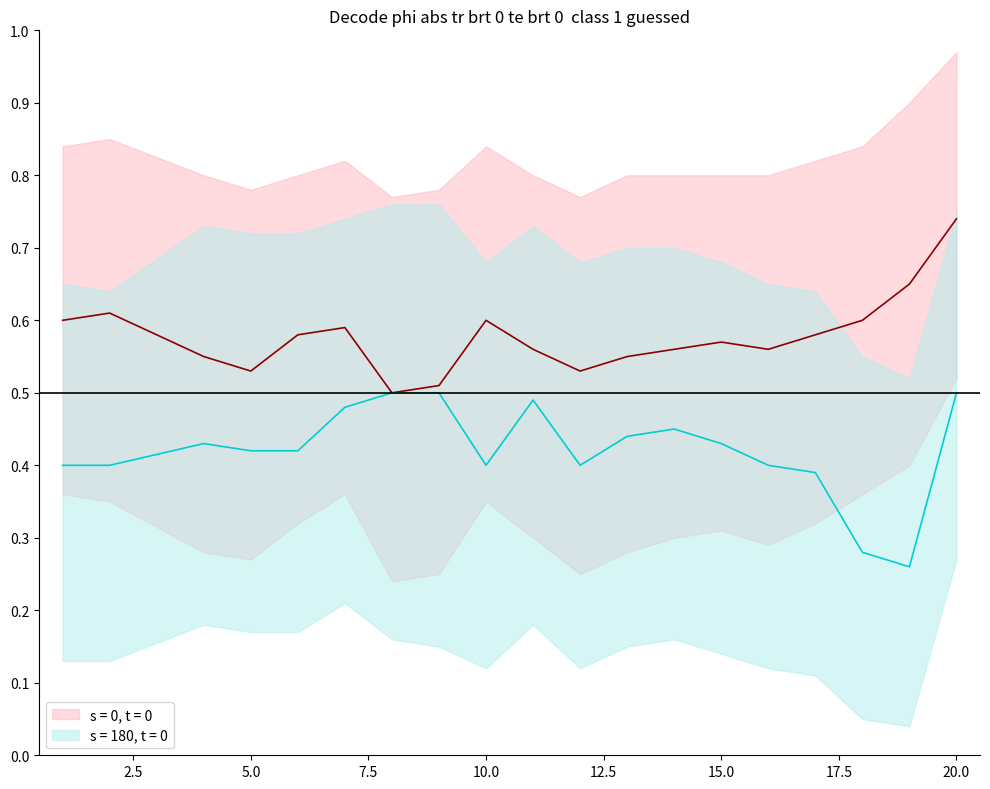

True or false: s = 180, t = 0 has a value of 0.1 at 9.

False